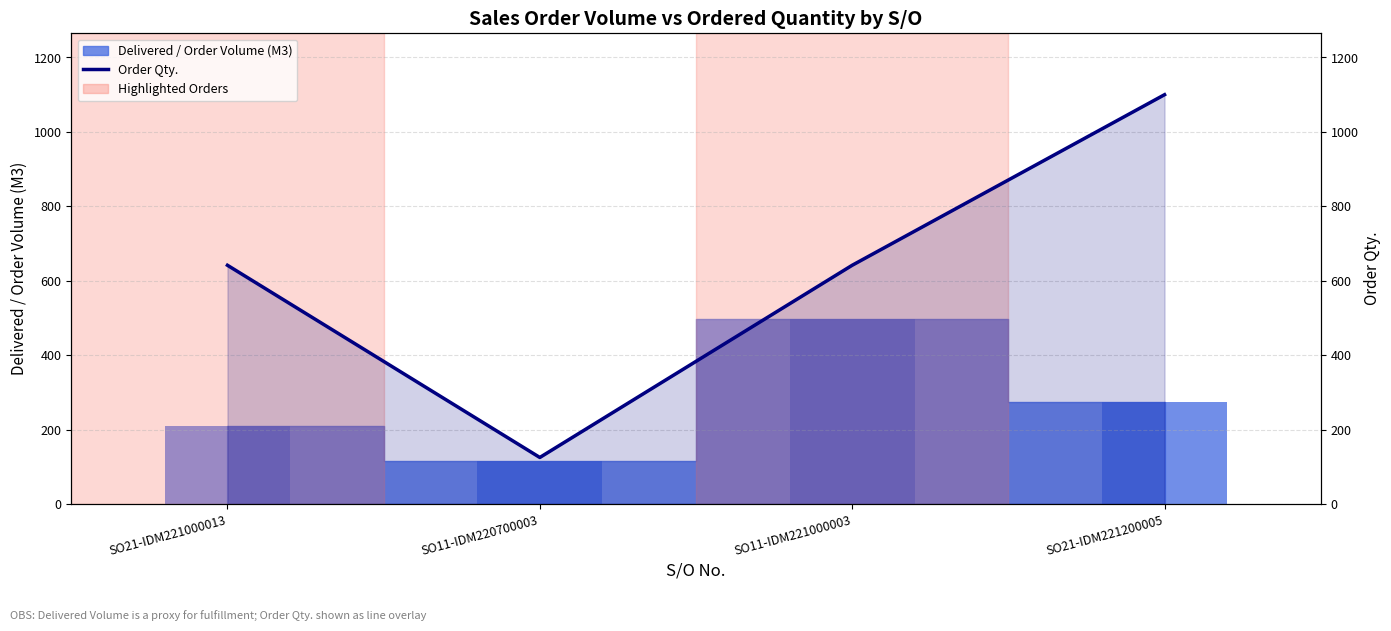

Which category has the highest value across all series?

SO21-IDM221200005